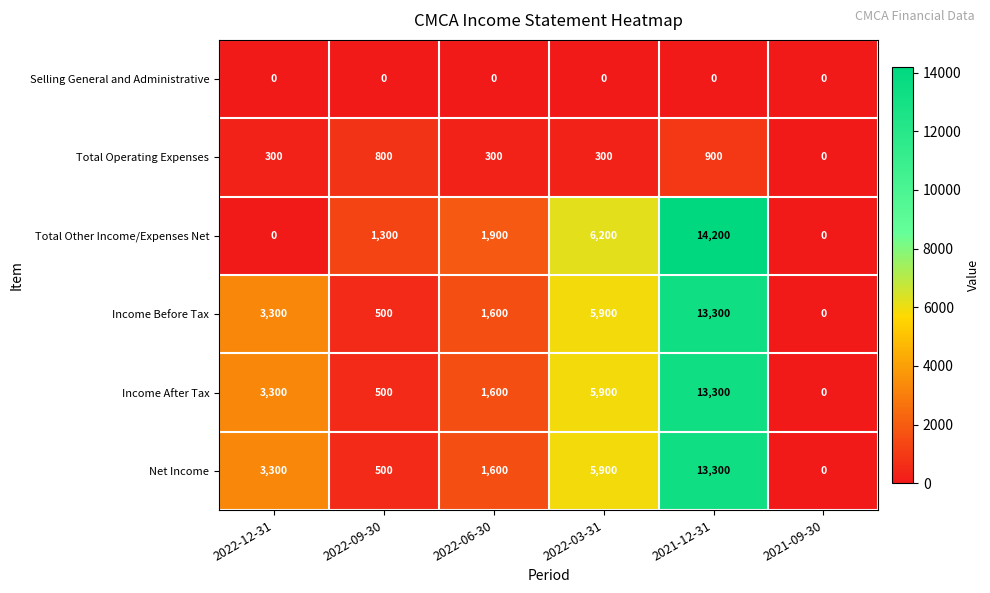

What is the maximum value shown in the chart?

14200